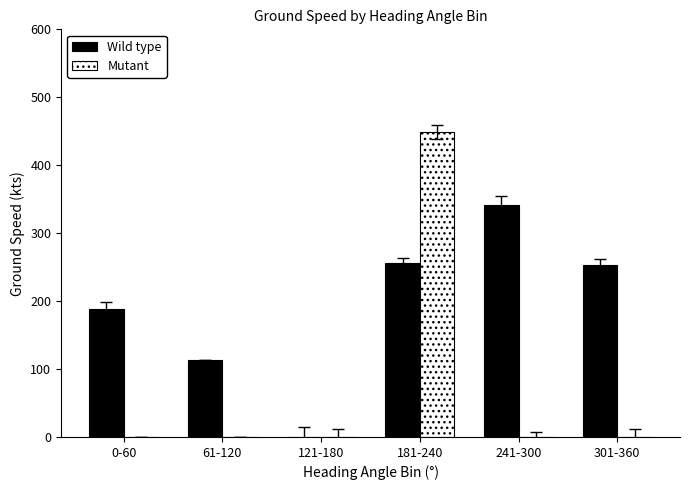

Which series has the largest total across all categories?

Wild type